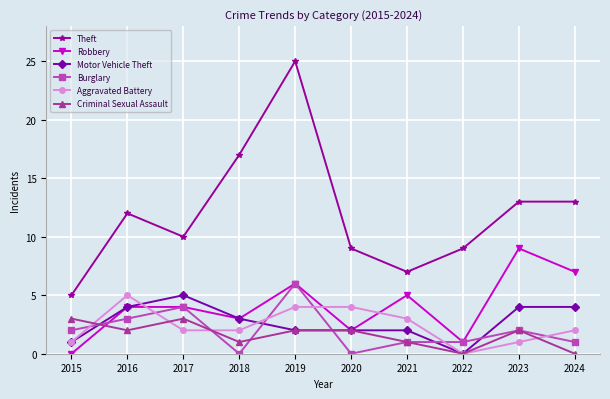

Is this an area chart (filled region under the line)?

No